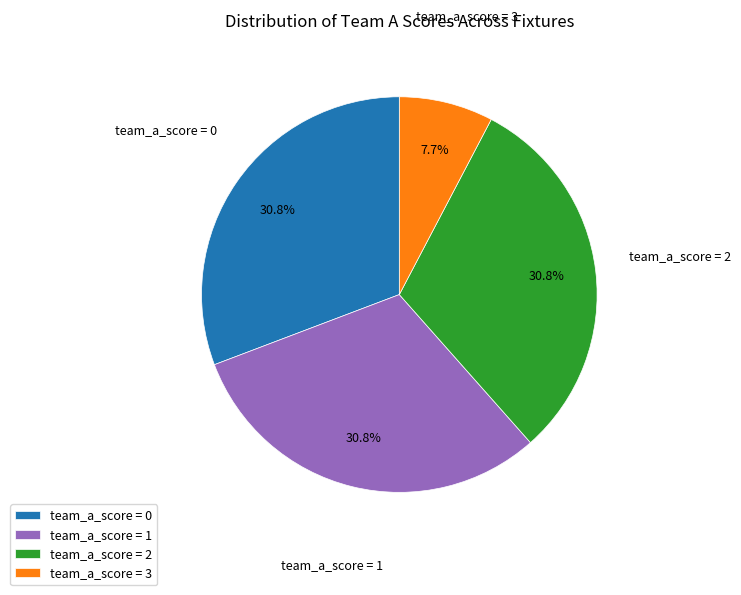

How much of the chart is everything except team_a_score = 0?

69.2%